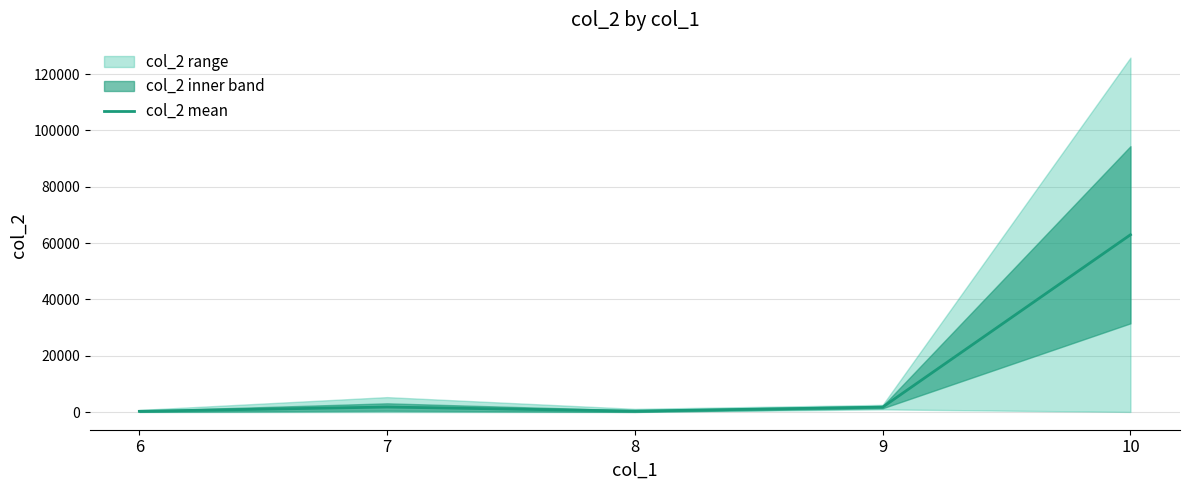

Read the value at 7.

1771.7